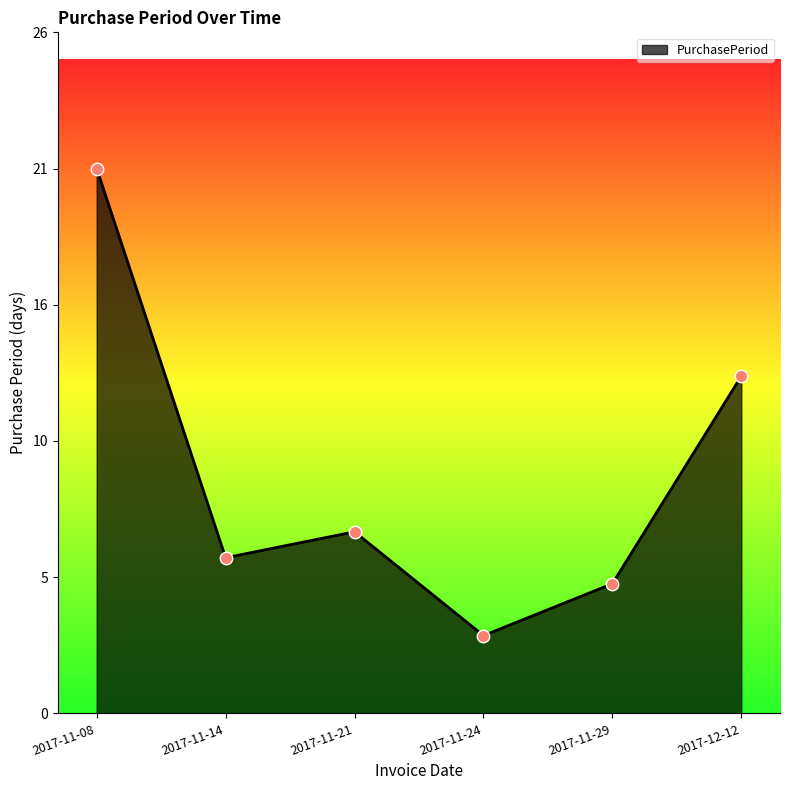

What is the change in value from 2017-11-08 to 2017-11-14?

-15